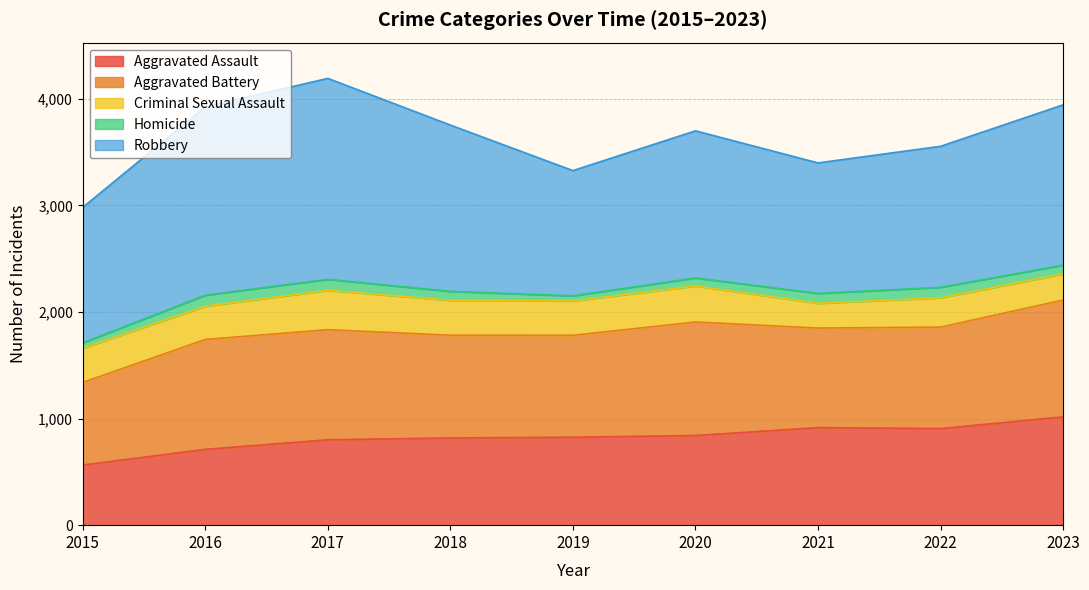

Where is the first local maximum for Aggravated Battery?

2017